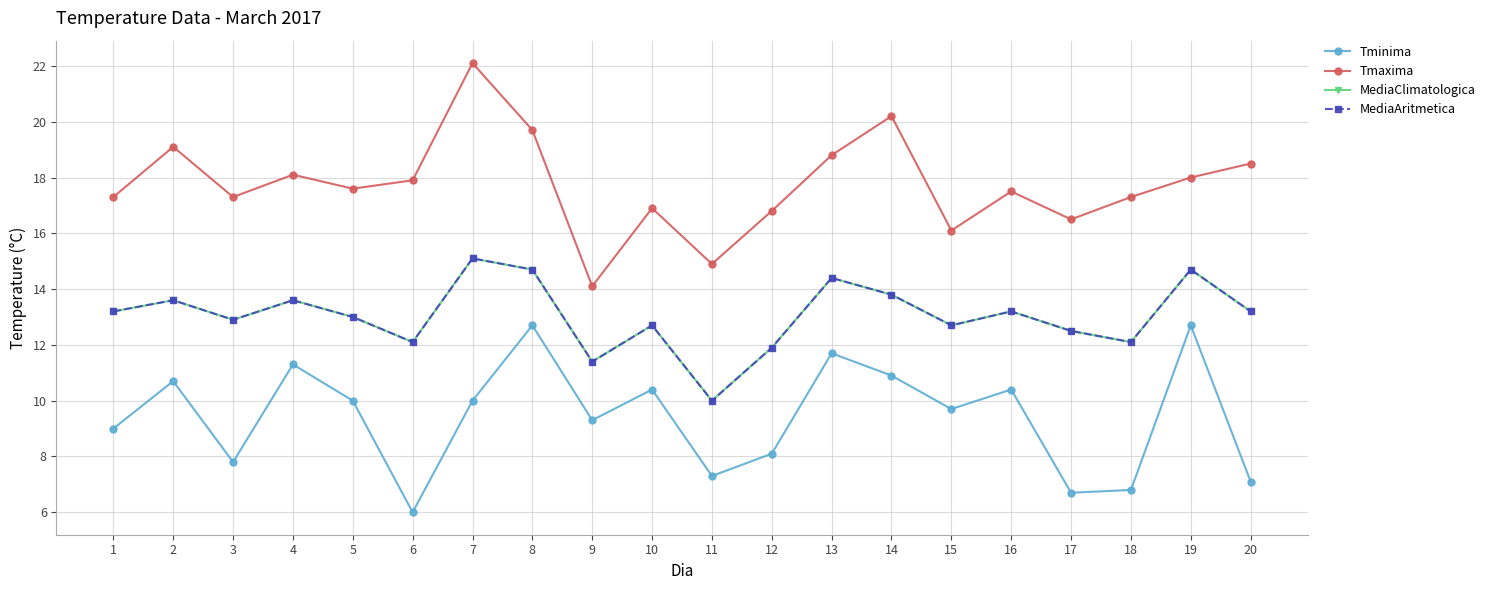

What is the greatest value displayed?

22.1